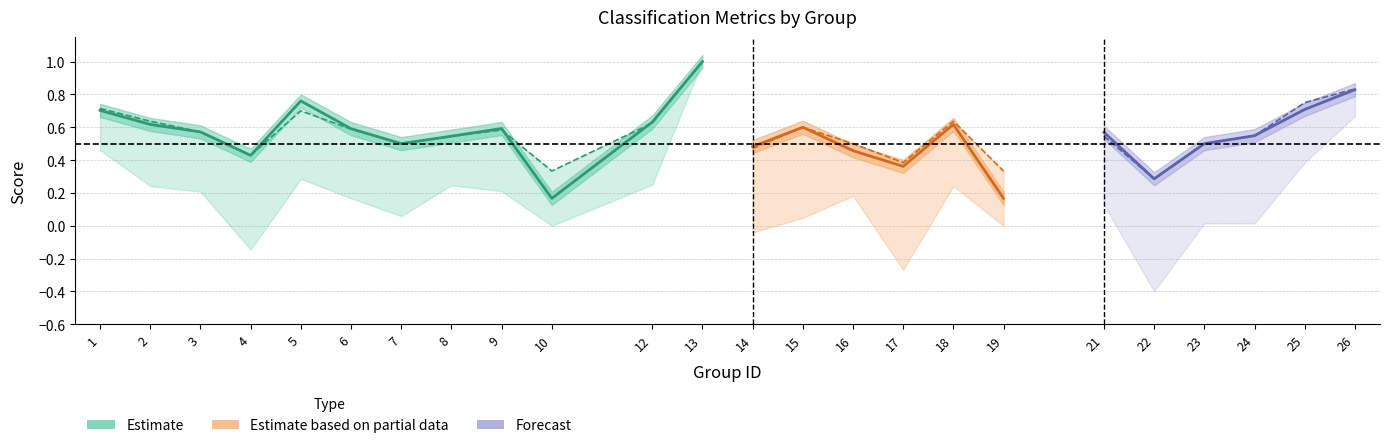

What is the minimum value for f1?

0.2